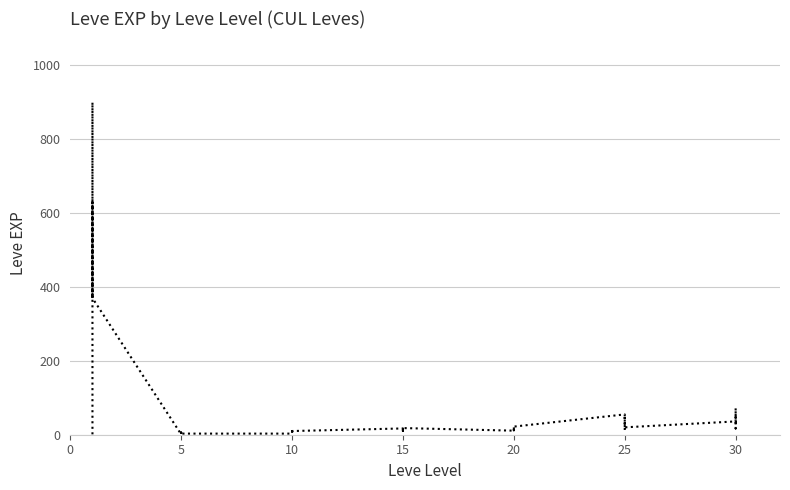

Does the chart have visible grid lines?

Yes